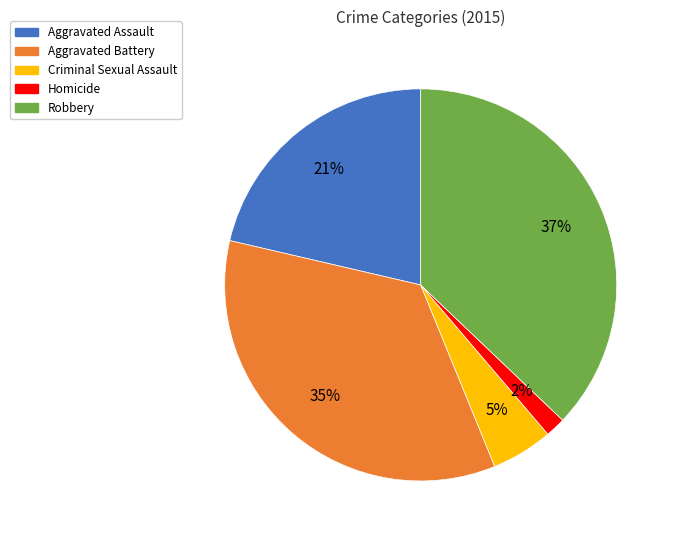

True or false: Aggravated Battery accounts for 28% of the total.

False